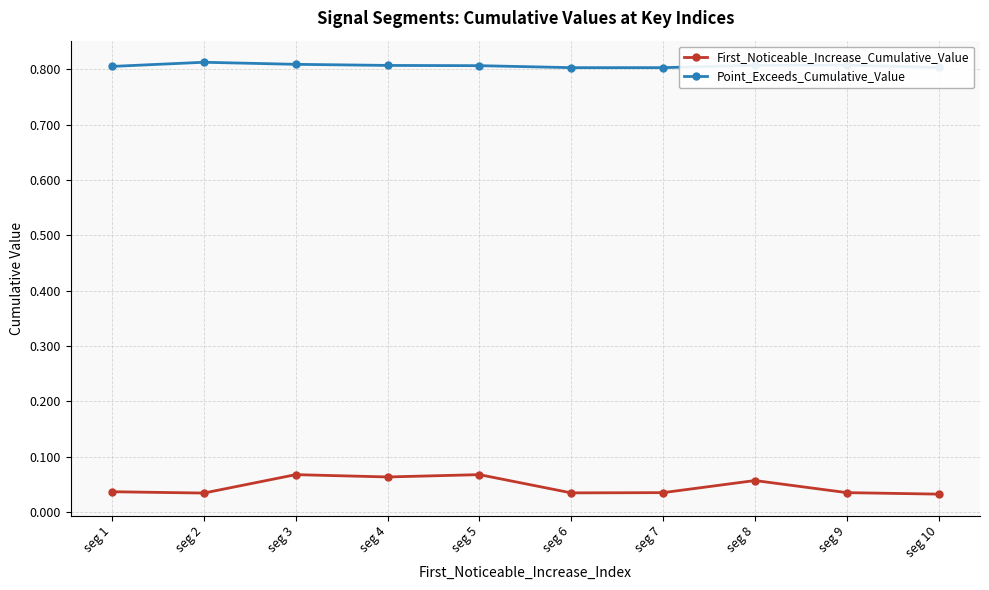

Which series changed the most between seg 3 and seg 10?

First_Noticeable_Increase_Cumulative_Value